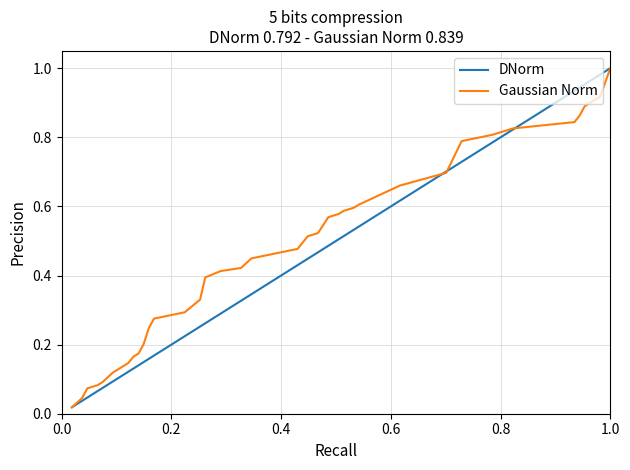

Reading right to left, what are all the values shown in this chart?

DNorm: 1.0	1.0	1.0	0.9	0.9	0.8	0.8	0.7	0.7	0.6	0.6	0.5	0.5	0.5	0.5	0.5	0.5	0.4	0.4	0.4	0.4	0.3	0.3	0.3	0.3	0.3	0.2	0.2	0.2	0.2	0.1	0.1	0.1	0.1	0.1	0.1	0.1	0.0	0.0	0.0
Gaussian Norm: 1.0	0.9	0.9	0.9	0.8	0.8	0.8	0.8	0.7	0.7	0.6	0.6	0.6	0.6	0.6	0.6	0.5	0.5	0.5	0.5	0.5	0.4	0.4	0.4	0.4	0.3	0.3	0.3	0.3	0.2	0.2	0.2	0.2	0.1	0.1	0.1	0.1	0.1	0.0	0.0